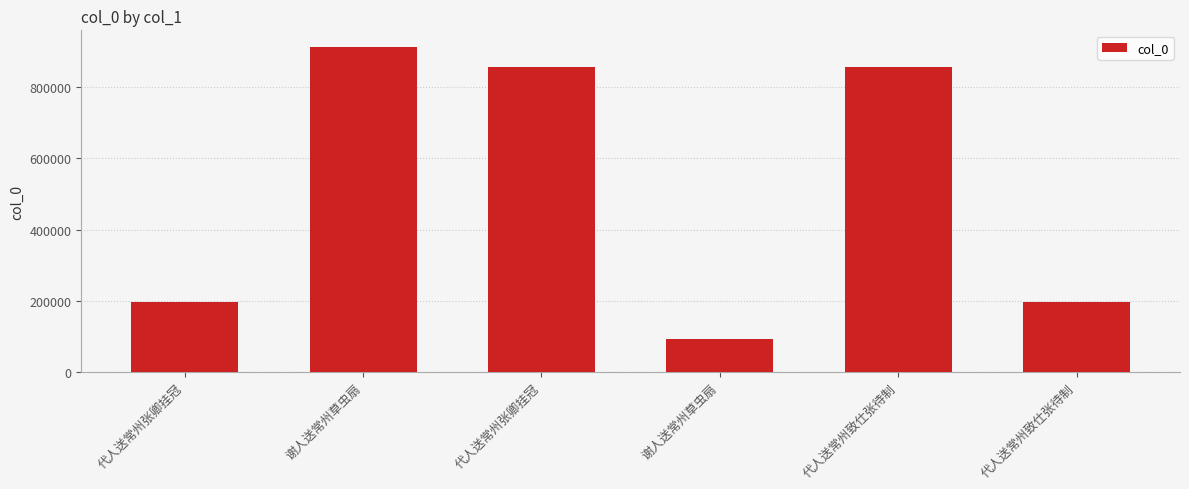

How many bars are there in total?

6